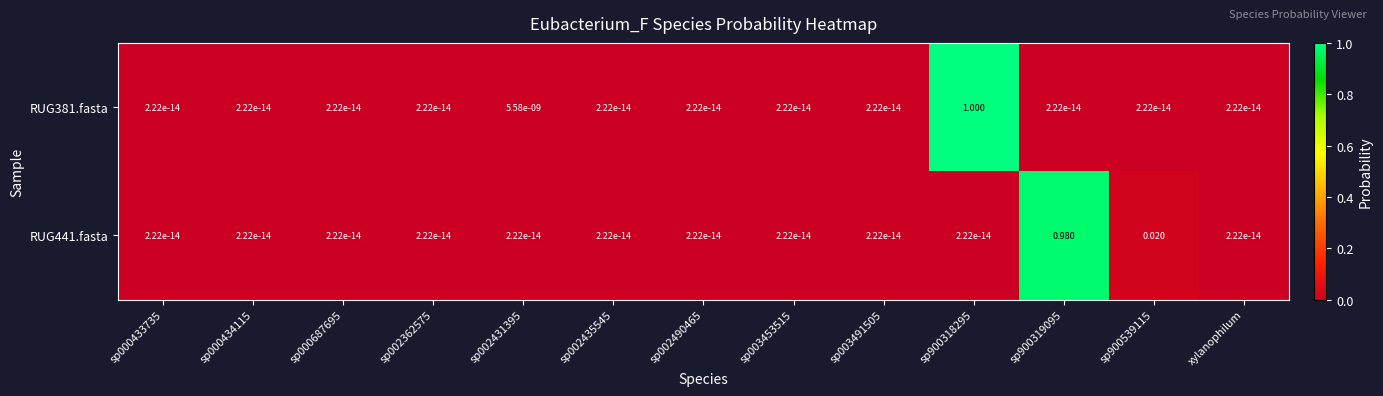

Reading left to right, what are all the values shown in this chart?

RUG381.fasta: sp000433735=0.0	sp000434115=0.0	sp000687695=0.0	sp002362575=0.0	sp002431395=0.0	sp002435545=0.0	sp002490465=0.0	sp003453515=0.0	sp003491505=0.0	sp900318295=1.0	sp900319095=0.0	sp900539115=0.0	xylanophilum=0.0
RUG441.fasta: sp000433735=0.0	sp000434115=0.0	sp000687695=0.0	sp002362575=0.0	sp002431395=0.0	sp002435545=0.0	sp002490465=0.0	sp003453515=0.0	sp003491505=0.0	sp900318295=0.0	sp900319095=1.0	sp900539115=0.0	xylanophilum=0.0